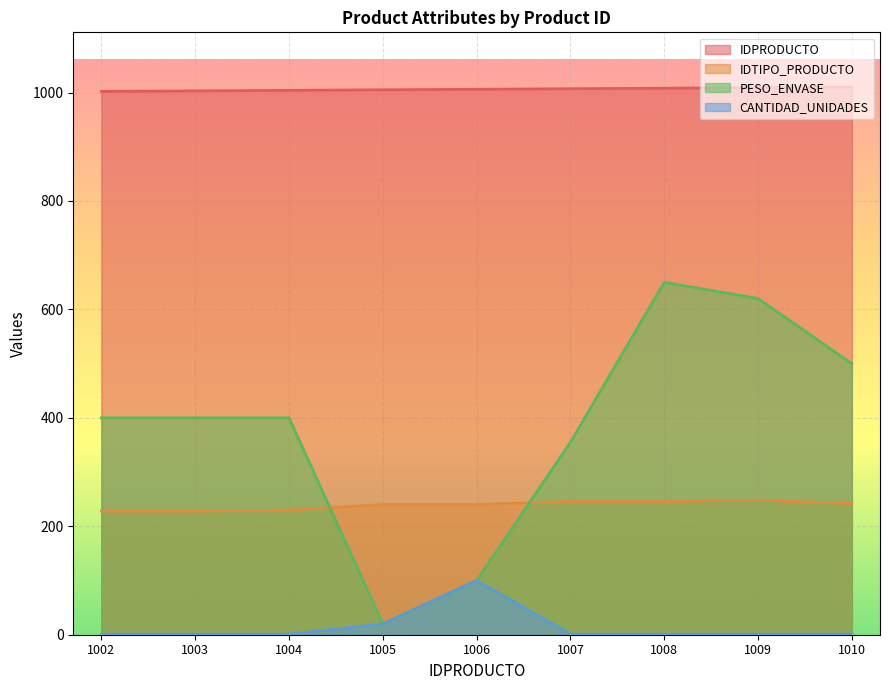

Which label corresponds to the largest value in the chart?

1010